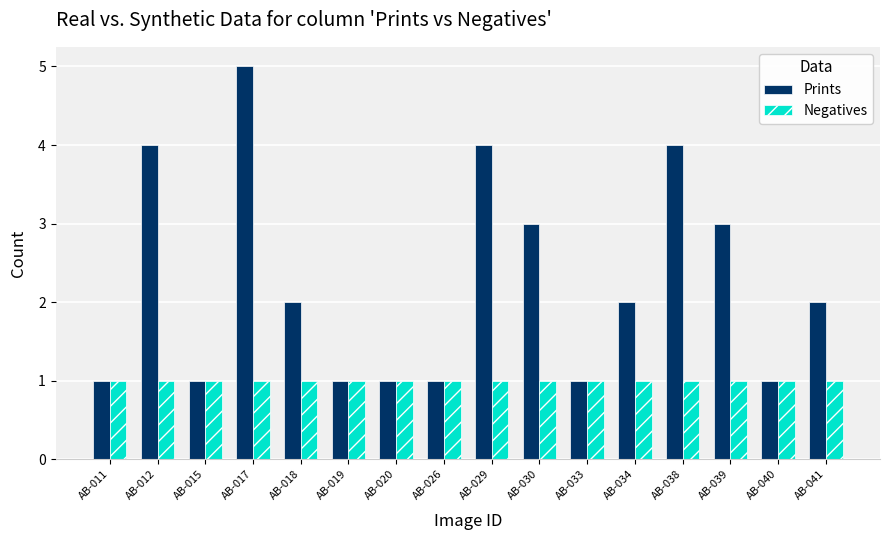

Reading right to left, what are all the values shown in this chart?

Prints: AB-041=2	AB-040=1	AB-039=3	AB-038=4	AB-034=2	AB-033=1	AB-030=3	AB-029=4	AB-026=1	AB-020=1	AB-019=1	AB-018=2	AB-017=5	AB-015=1	AB-012=4	AB-011=1
Negatives: AB-041=1	AB-040=1	AB-039=1	AB-038=1	AB-034=1	AB-033=1	AB-030=1	AB-029=1	AB-026=1	AB-020=1	AB-019=1	AB-018=1	AB-017=1	AB-015=1	AB-012=1	AB-011=1